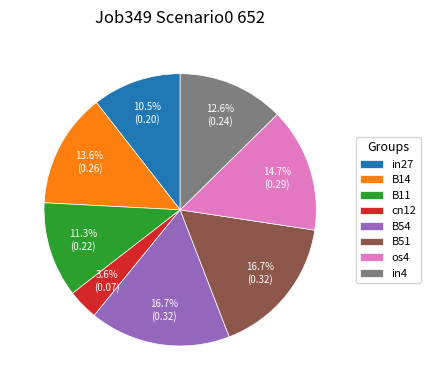

What percentage is NOT represented by B11?

88.7%